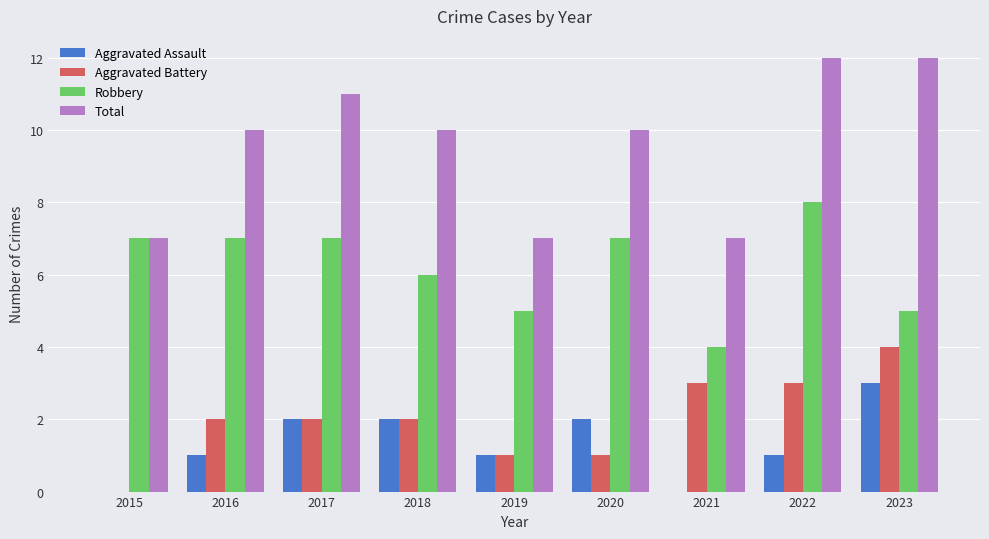

Are the bars horizontal?

No